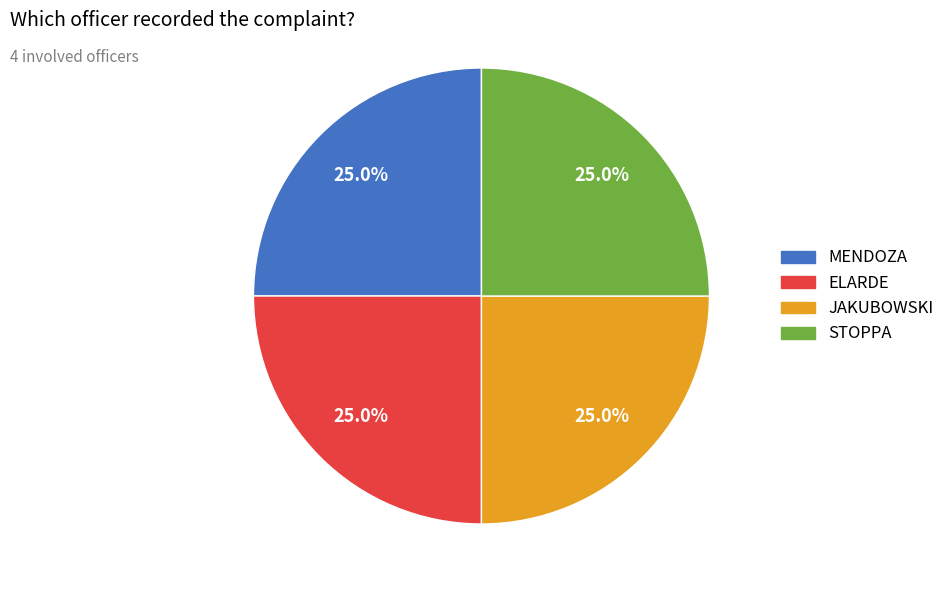

Count the number of slices in the pie.

4